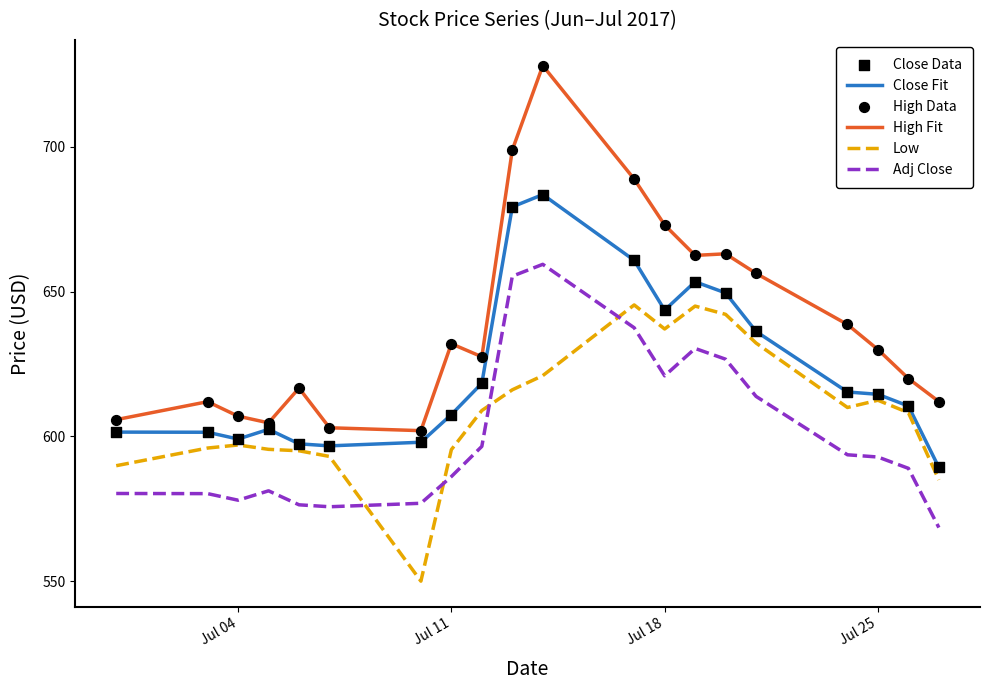

List the series in order of their peak value, lowest first.

Low, Adj Close, Close Fit, High Fit